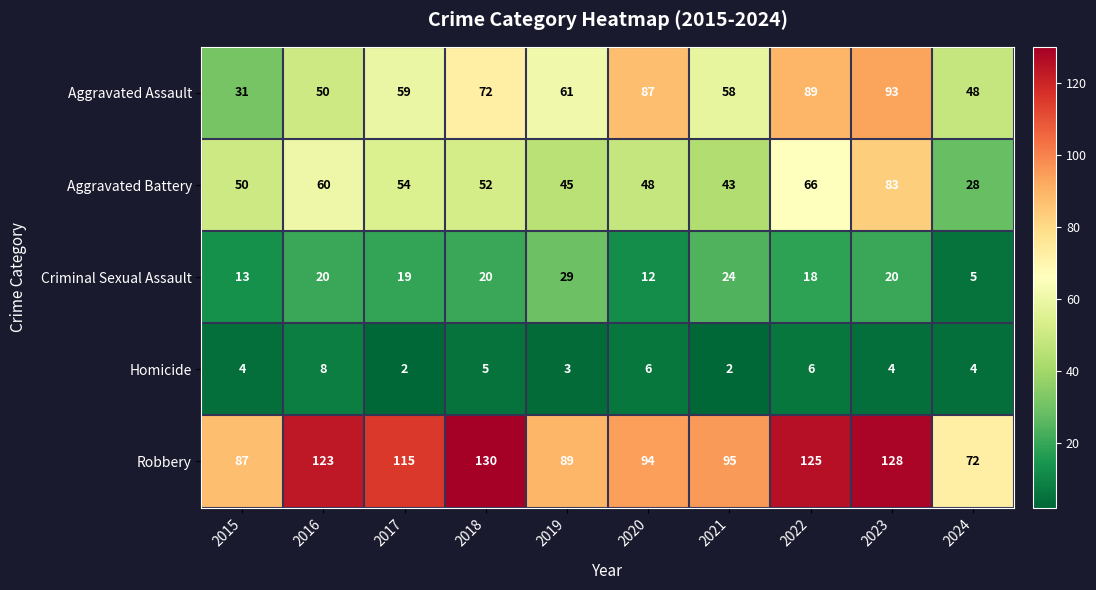

At 2021, list the series in order from largest to smallest.

Robbery, Aggravated Assault, Aggravated Battery, Criminal Sexual Assault, Homicide